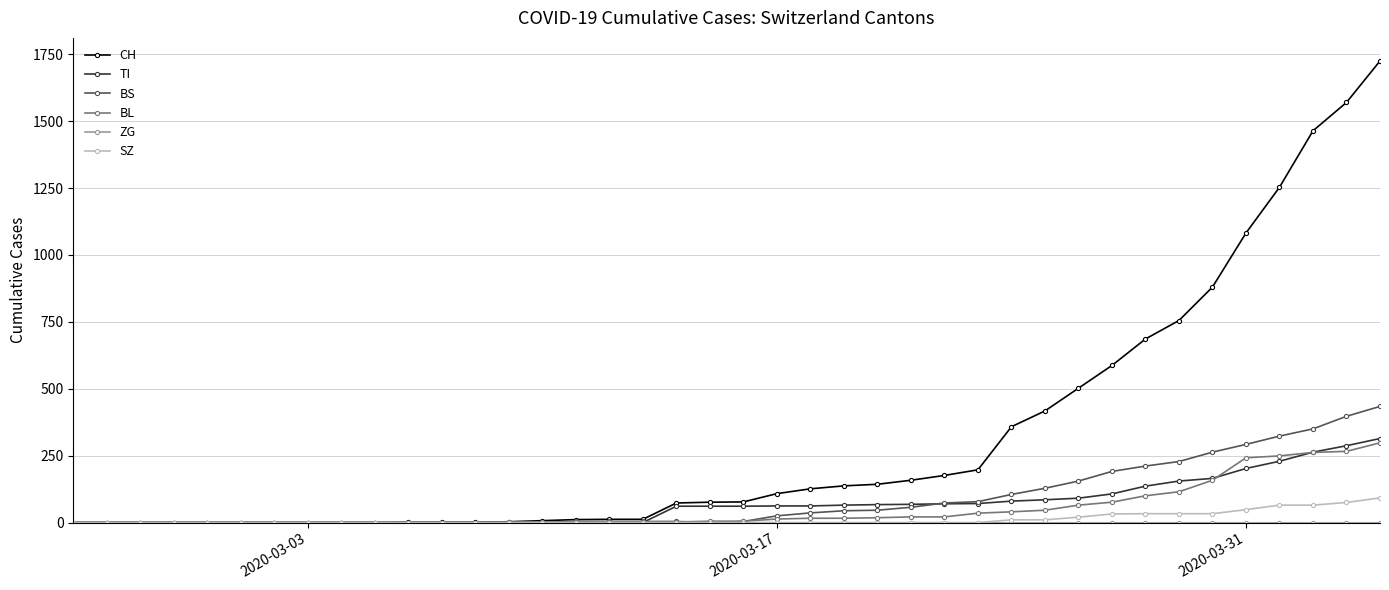

At how many categories does at least one series exceed 1058?

5